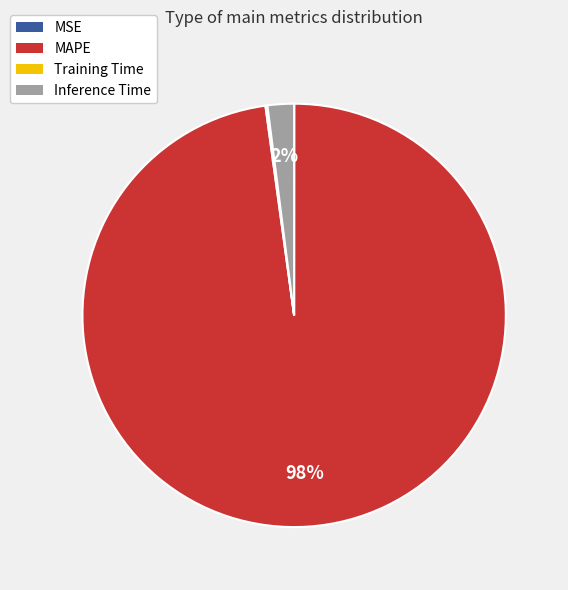

To the nearest percent, what is the average slice percentage?

25%